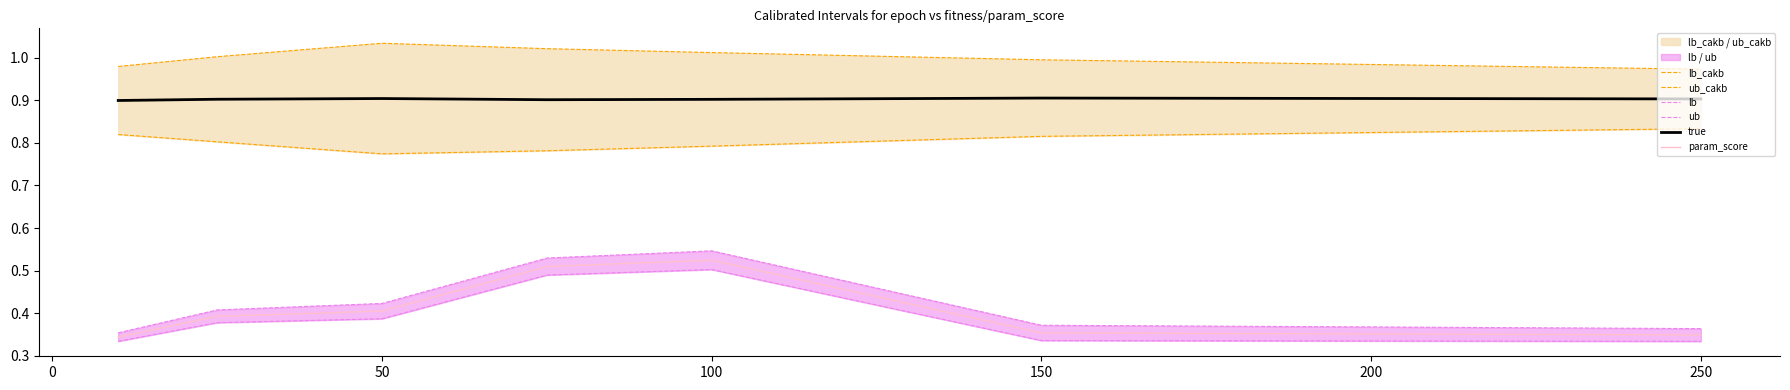

True or false: true and param_score intersect in this chart.

False